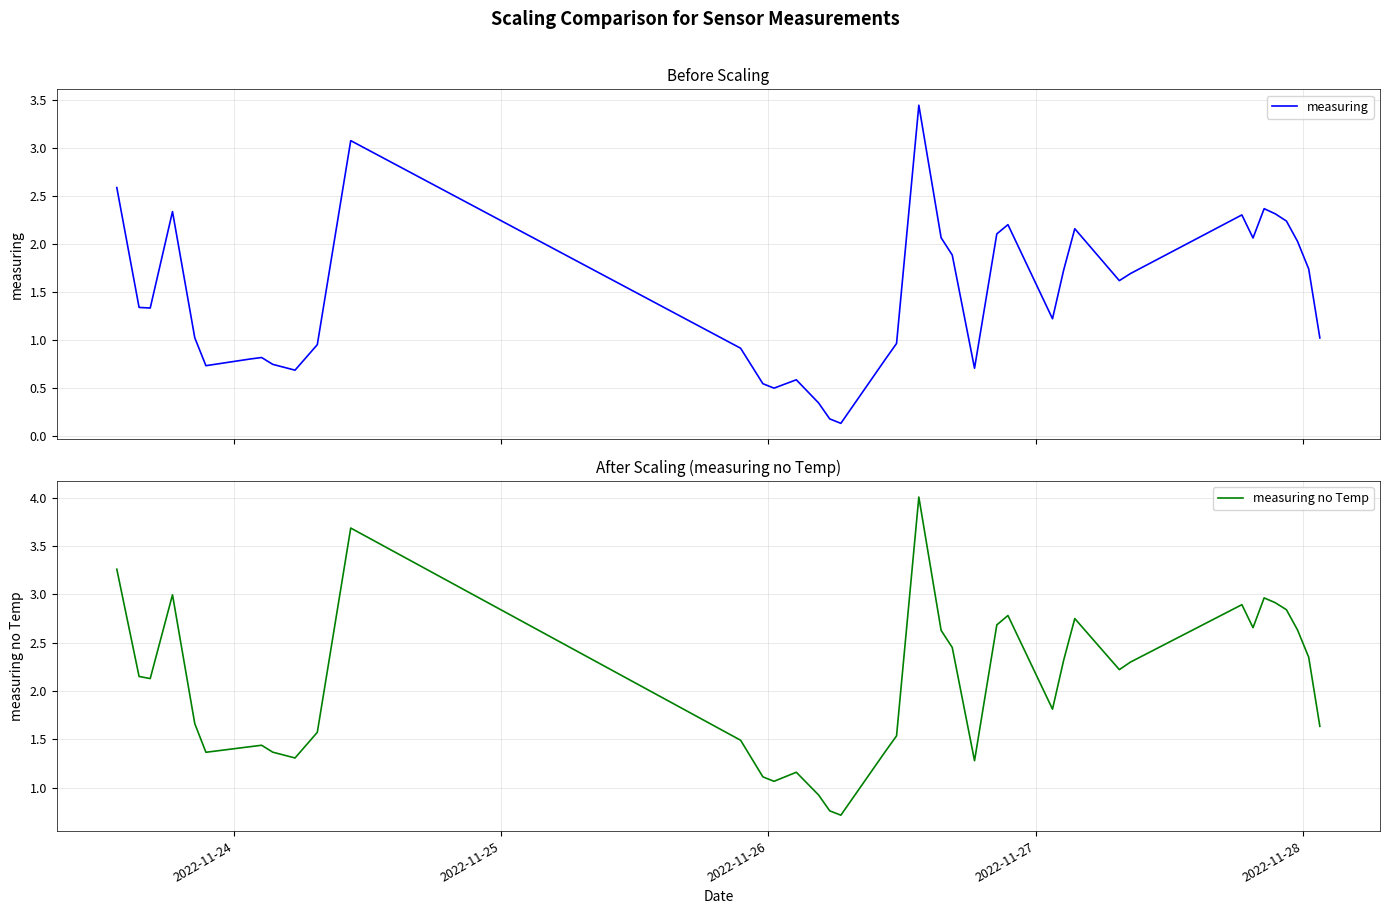

What is the maximum value for measuring no Temp?

4.0